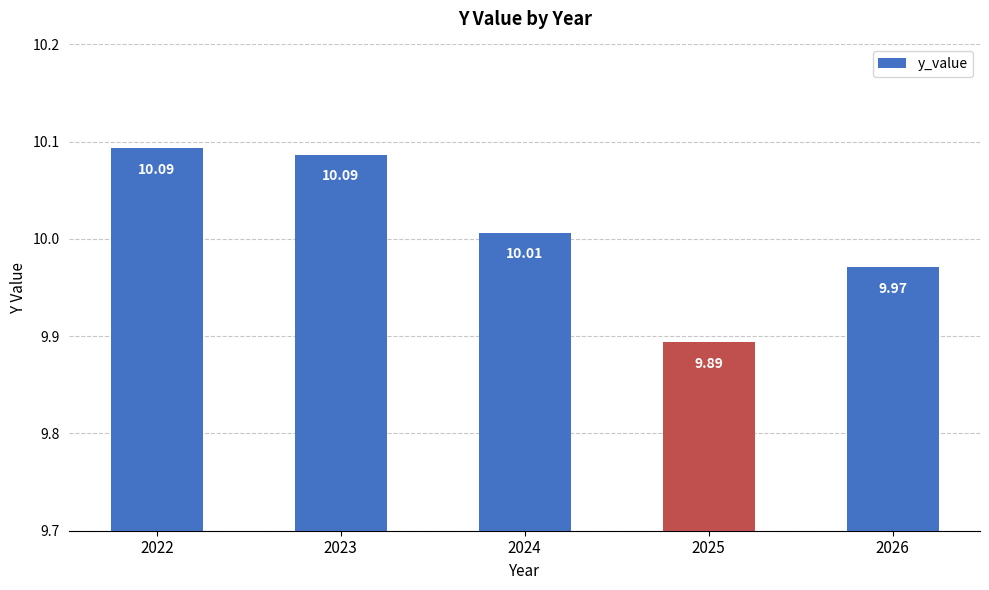

Reading right to left, list all the values displayed in this chart.

2026=10.0	2025=9.9	2024=10.0	2023=10.1	2022=10.1